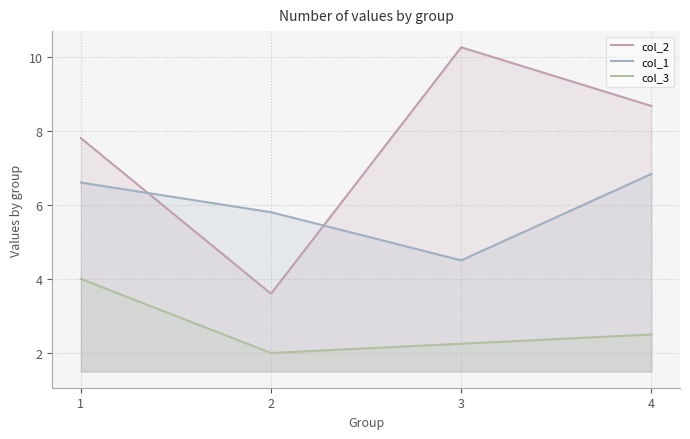

At how many categories does at least one series exceed 5?

4